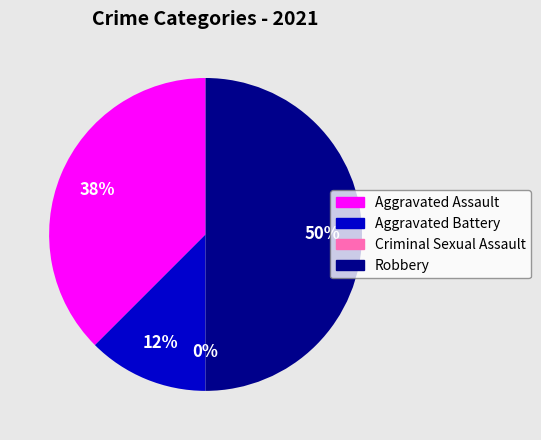

Which category has the biggest portion of the pie?

Robbery